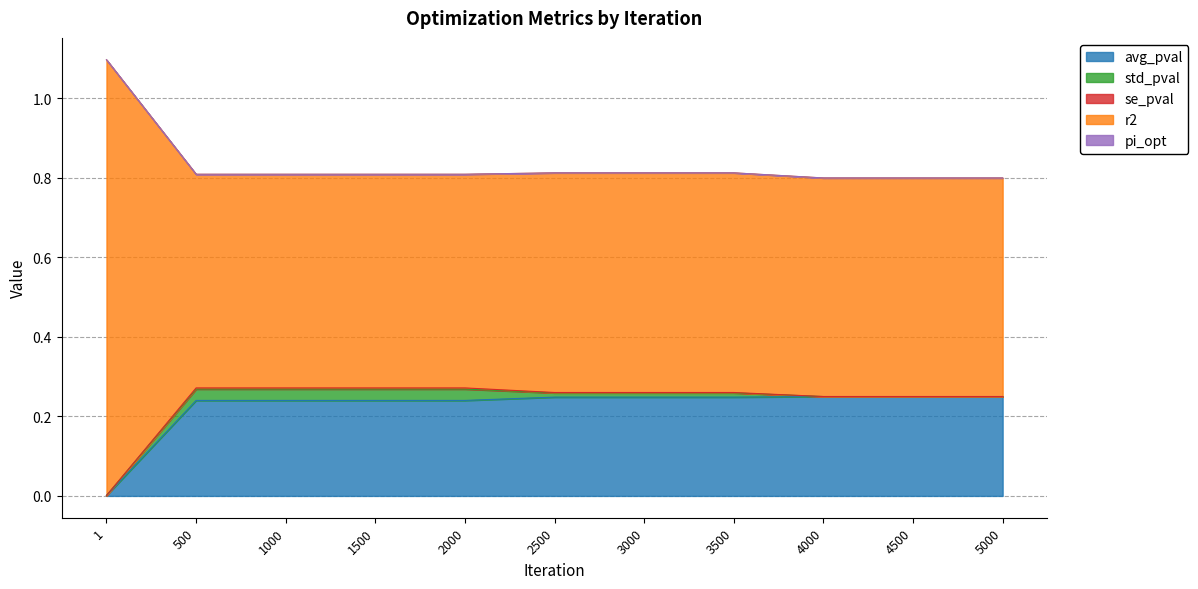

True or false: avg_pval has a value of 0.1 at 4000.

False